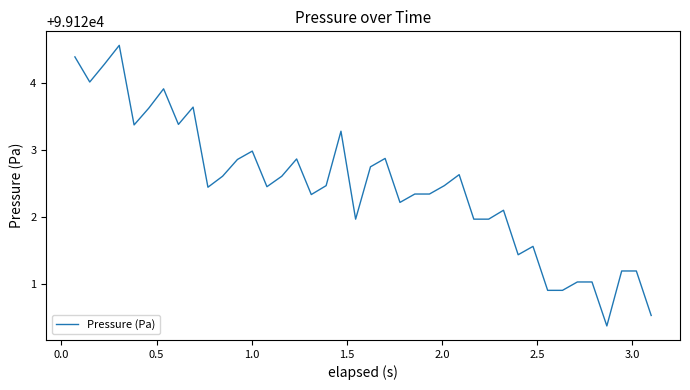

What is the sum of all values?

3964897.9